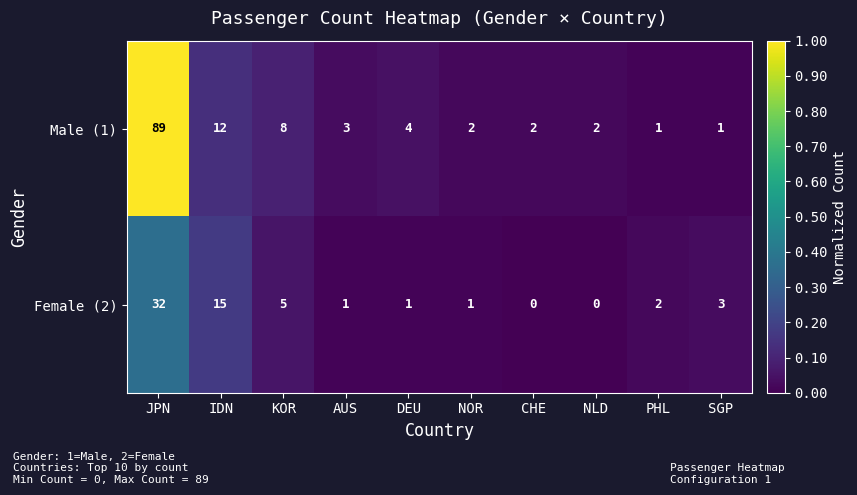

Reading left to right, extract all data points from this chart.

Male (1): JPN=89	IDN=12	KOR=8	AUS=3	DEU=4	NOR=2	CHE=2	NLD=2	PHL=1	SGP=1
Female (2): JPN=32	IDN=15	KOR=5	AUS=1	DEU=1	NOR=1	CHE=0	NLD=0	PHL=2	SGP=3